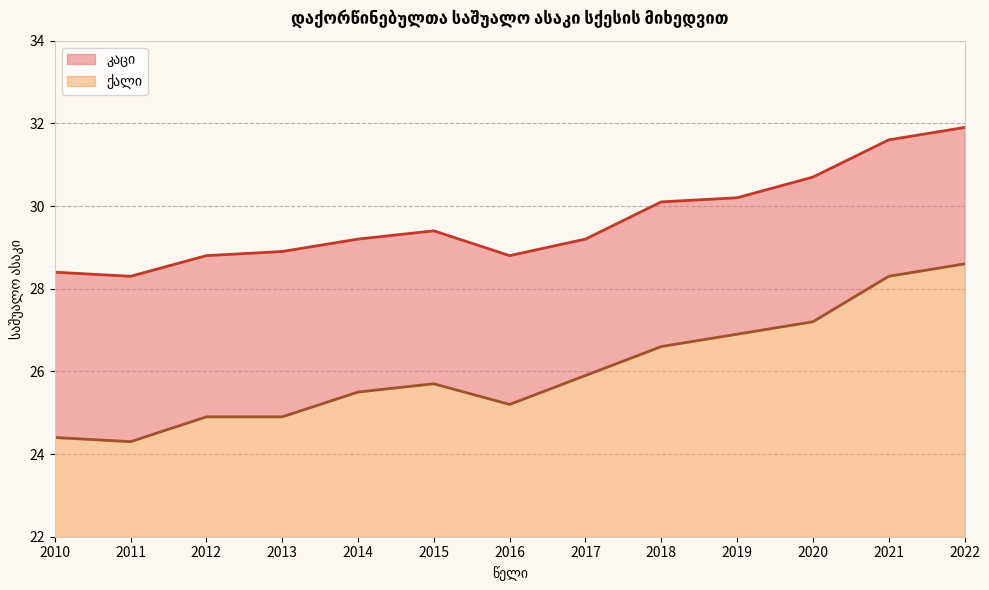

Does the chart have visible grid lines?

Yes